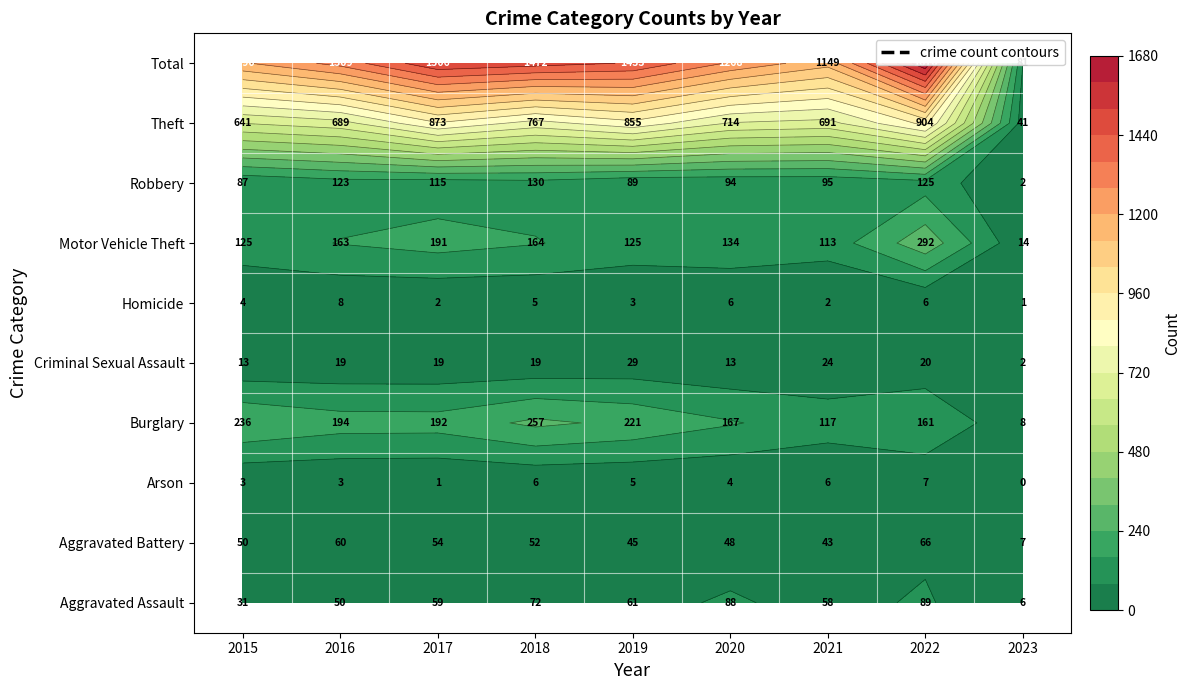

The value of Homicide at 2016 is 8. True or false?

True